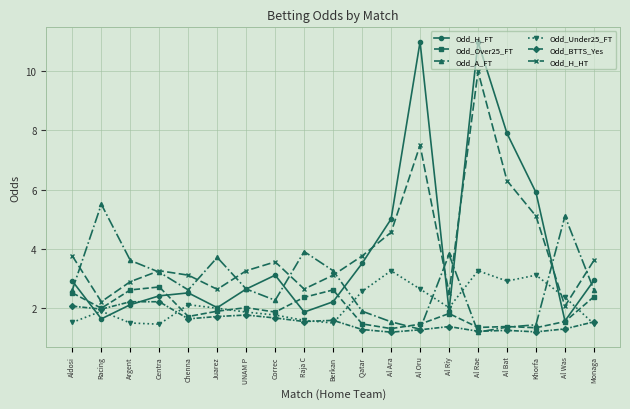

What is the average value of the Odd_Over25_FT series?

1.9